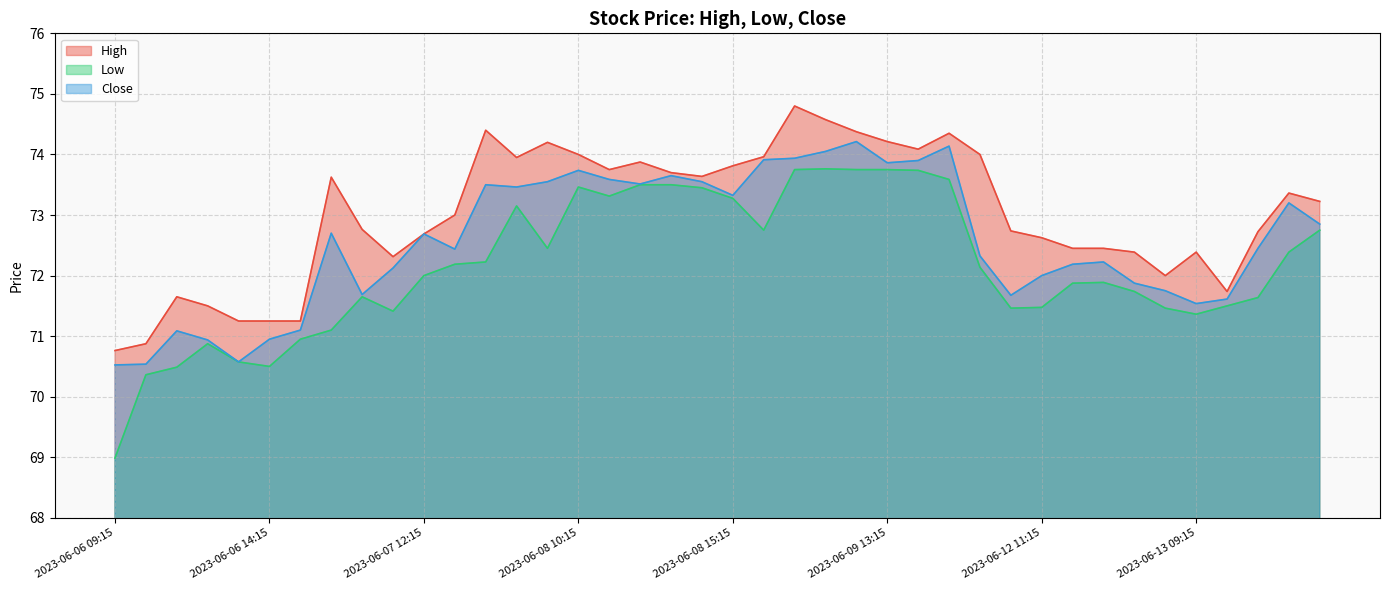

Is it true that Close equals 122.6 at 2023-06-08 09:15?

False